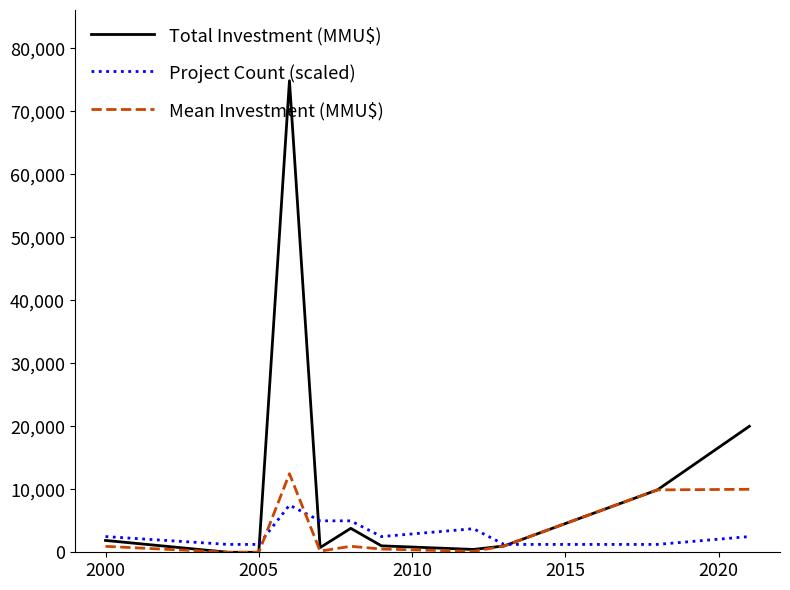

Which series has the widest spread of values?

Total Investment (MMU$)